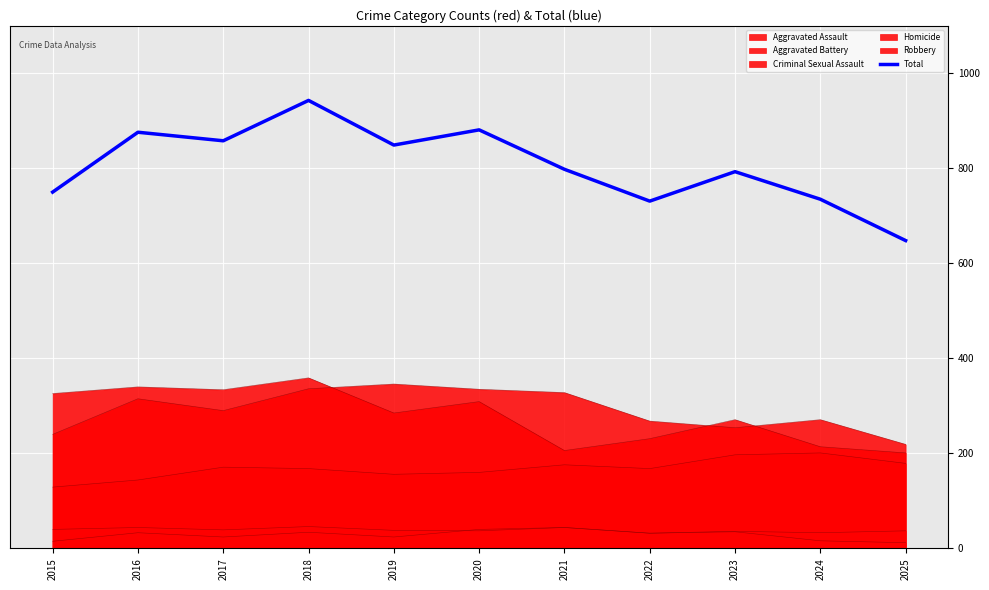

At which category does the data reach its first local valley?

2017